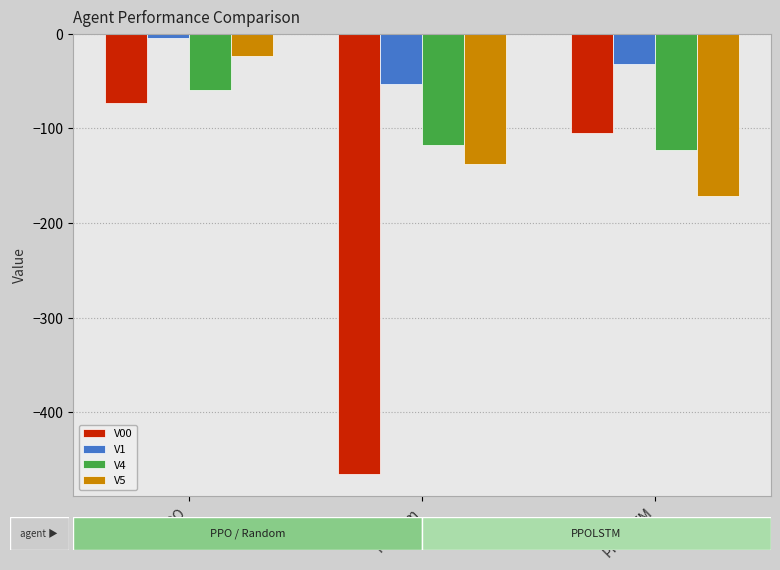

Rank the categories by V00 value from highest to lowest.

PPO, PPOLSTM, Random